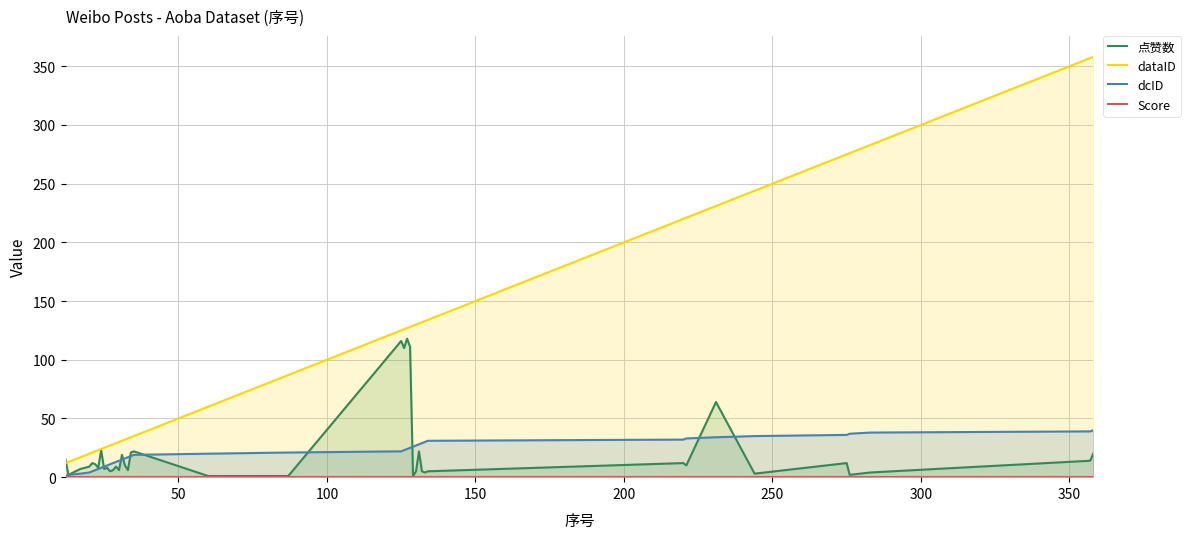

How many values in the 点赞数 series exceed 9?

19